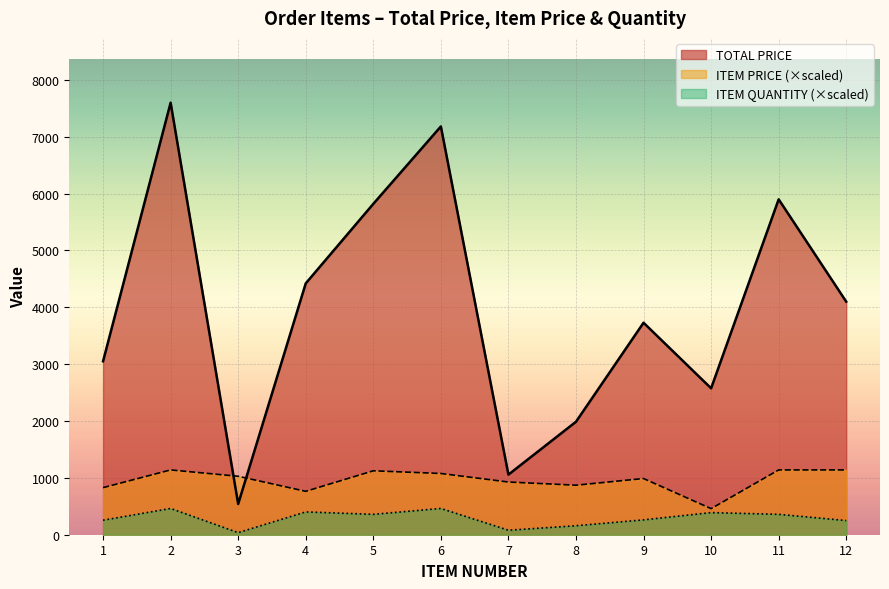

What is the average value of the ITEM PRICE series?

957.3